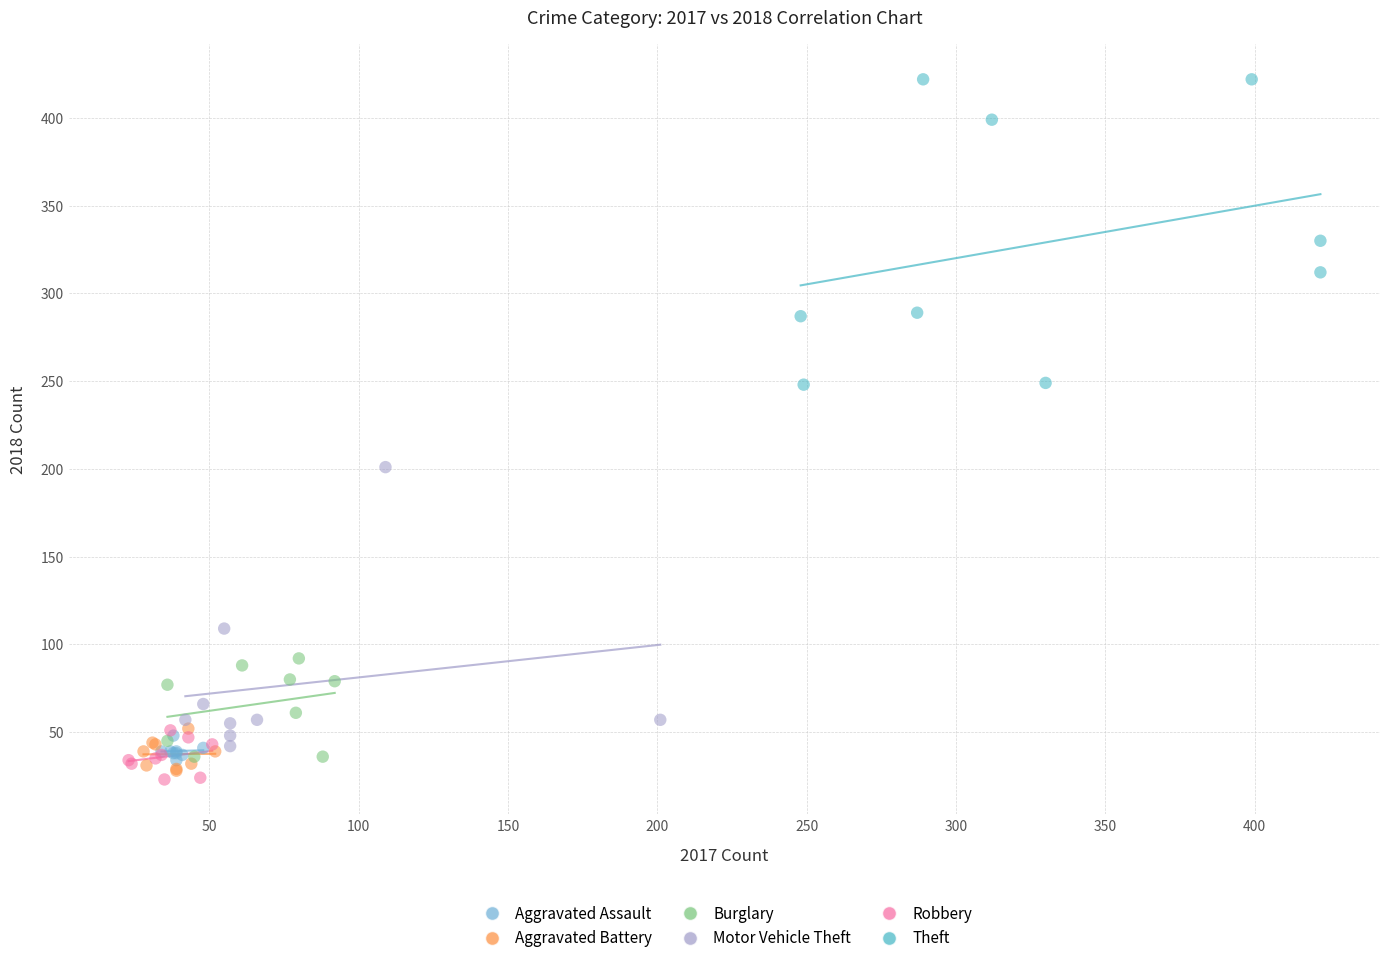

Which series reaches the maximum Y coordinate?

Theft